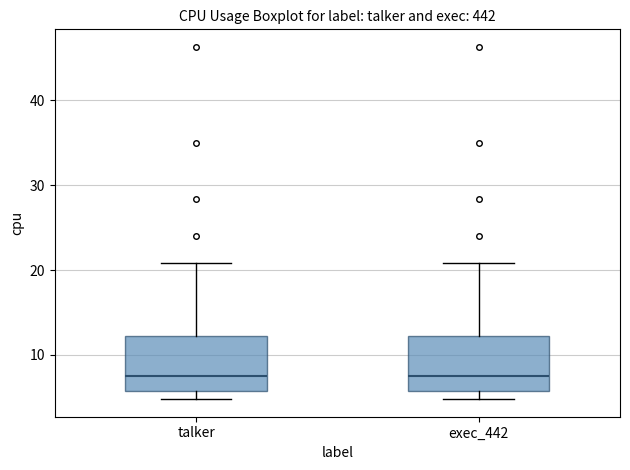

Reading left to right, read every box against the y-axis: the position of its median line, the range the box covers, and the ends of its whiskers. The values are not printed on the chart, so give them approximately, as read against the axis.

talker: median 8, box 6 to 12, whiskers 5 to 21
exec_442: median 8, box 6 to 12, whiskers 5 to 21